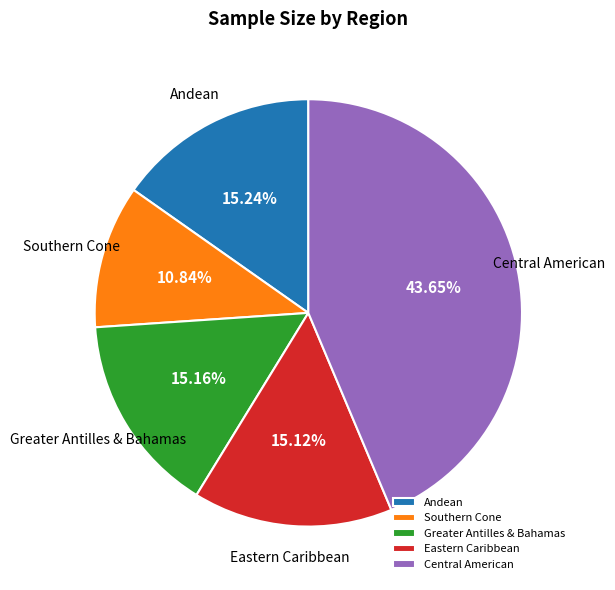

What is the largest slice in the pie chart?

Central American